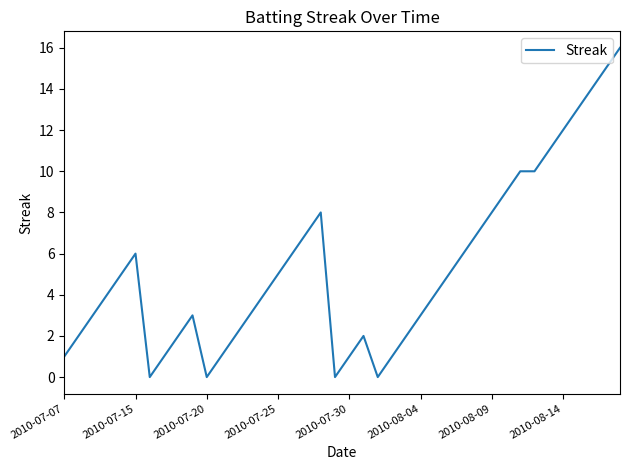

What is the greatest value displayed?

16